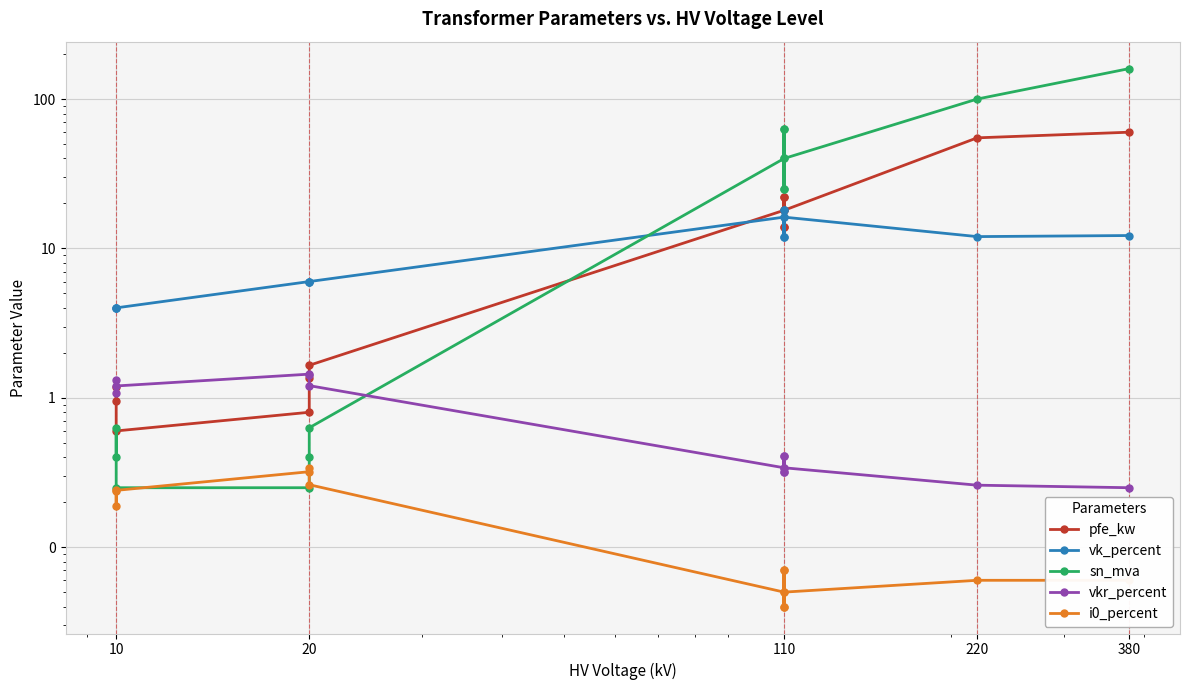

How many lines are shown in the chart?

5